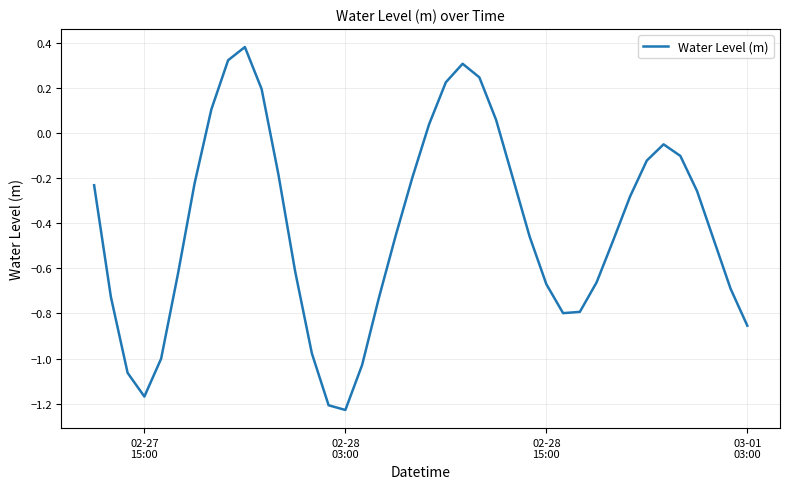

What is the difference between the maximum and minimum values?

1.6